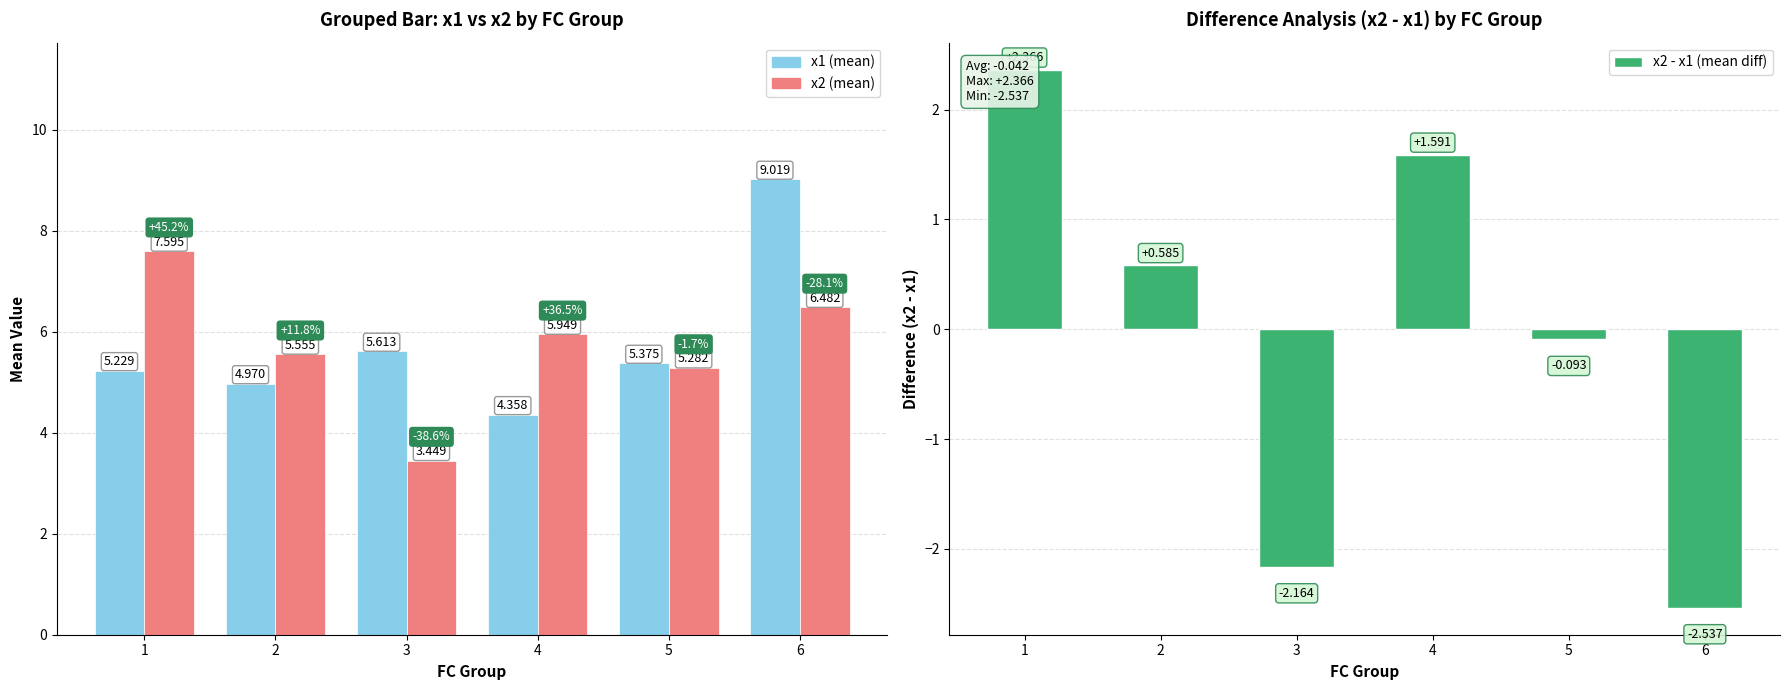

True or false: x2 - x1 (mean diff) has a value of 2.8 at 4.

False